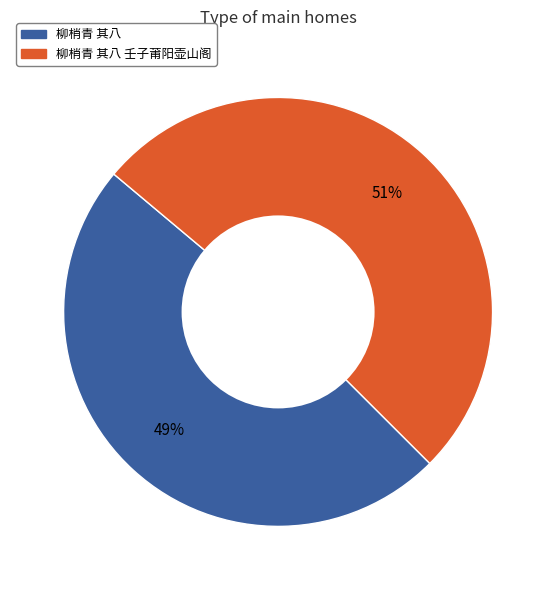

Is there a majority slice in this chart?

Yes